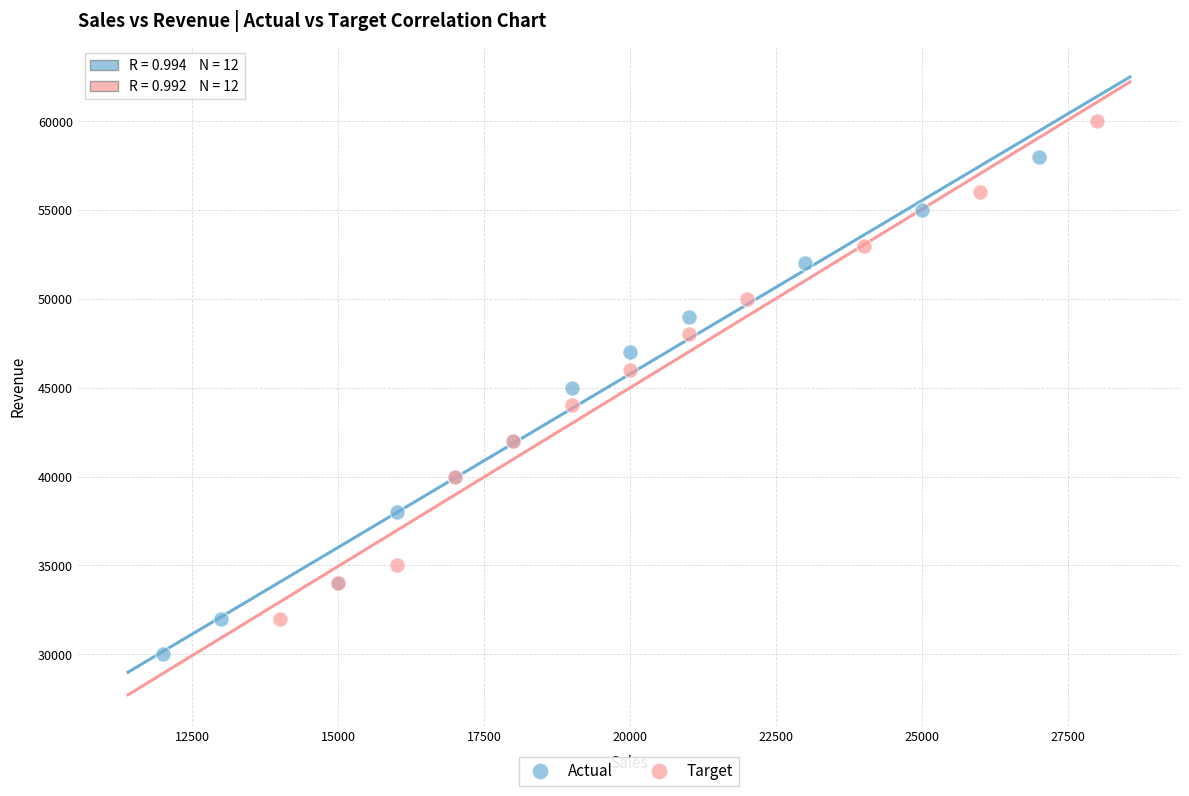

Which series reaches the maximum Y coordinate?

Target